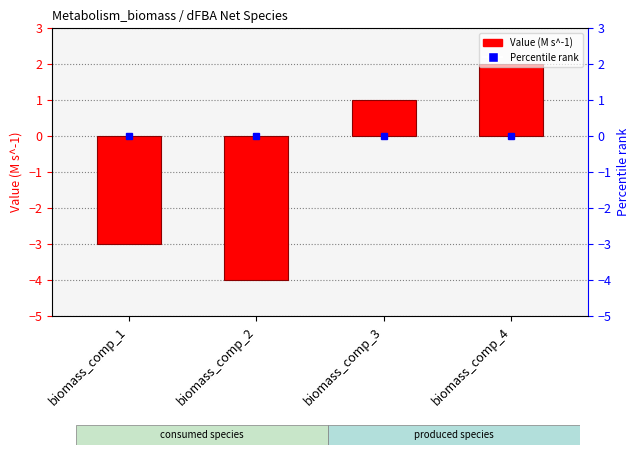

Count the values in the range -3 to 2.

3